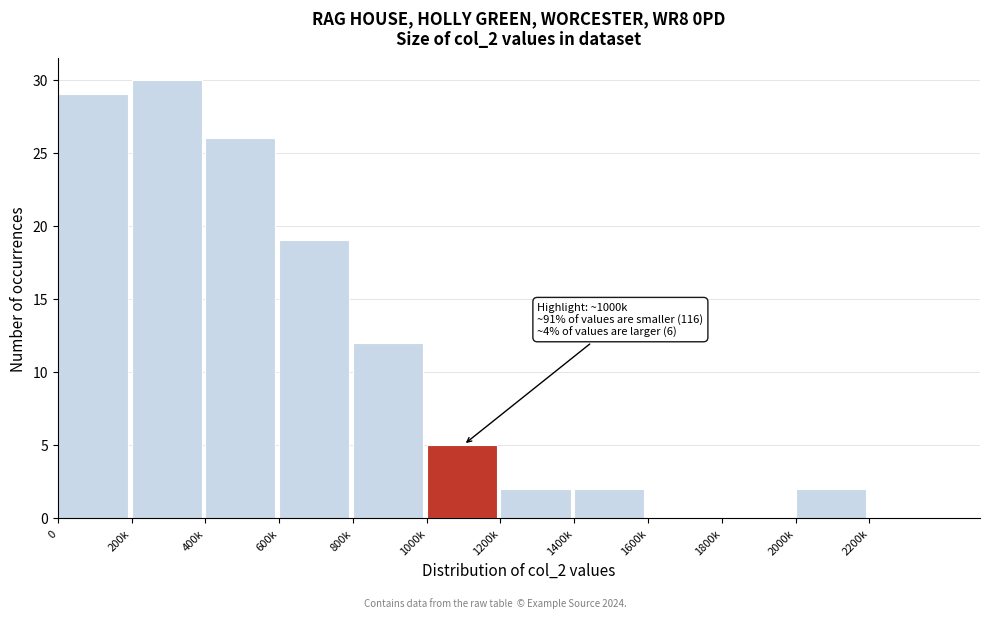

Reading left to right, list all the values displayed in this chart.

0=29	200k=30	400k=26	600k=19	800k=12	1000k=5	1200k=2	1400k=2	1600k=0	1800k=0	2000k=2	2200k=0